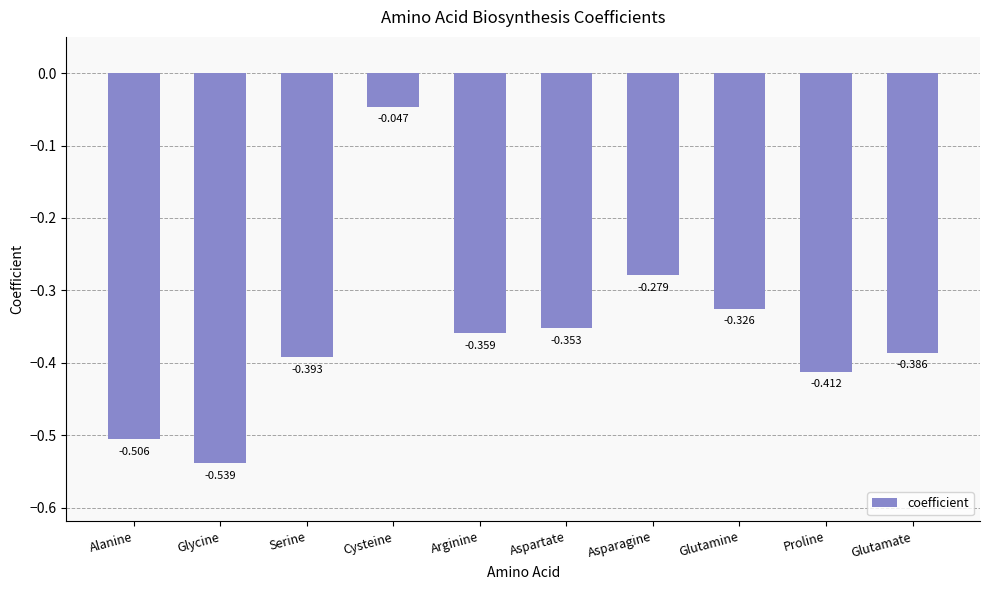

At which label is the value closest to 0?

Cysteine